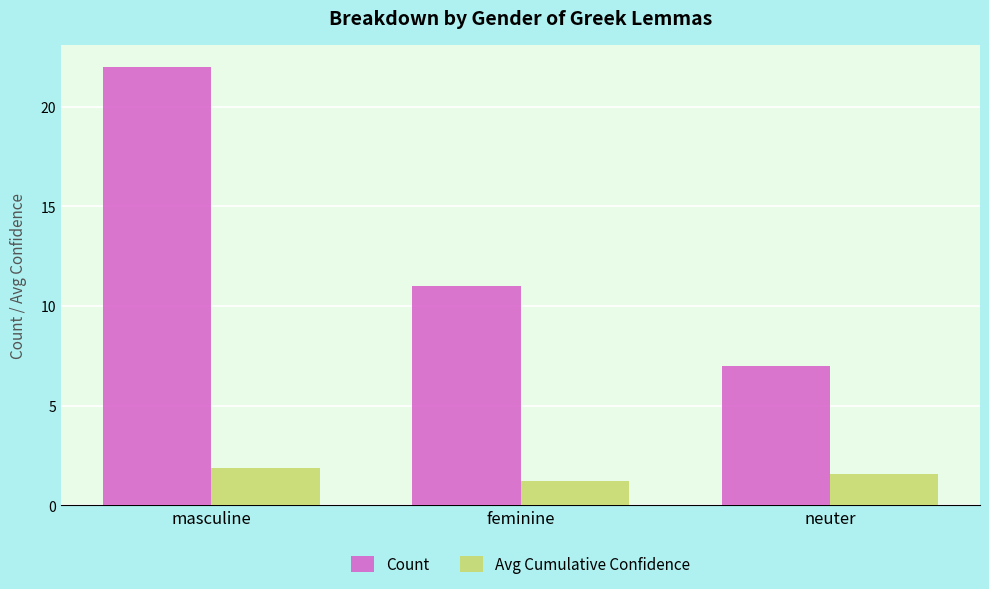

The value of Count at masculine is 30.7. True or false?

False